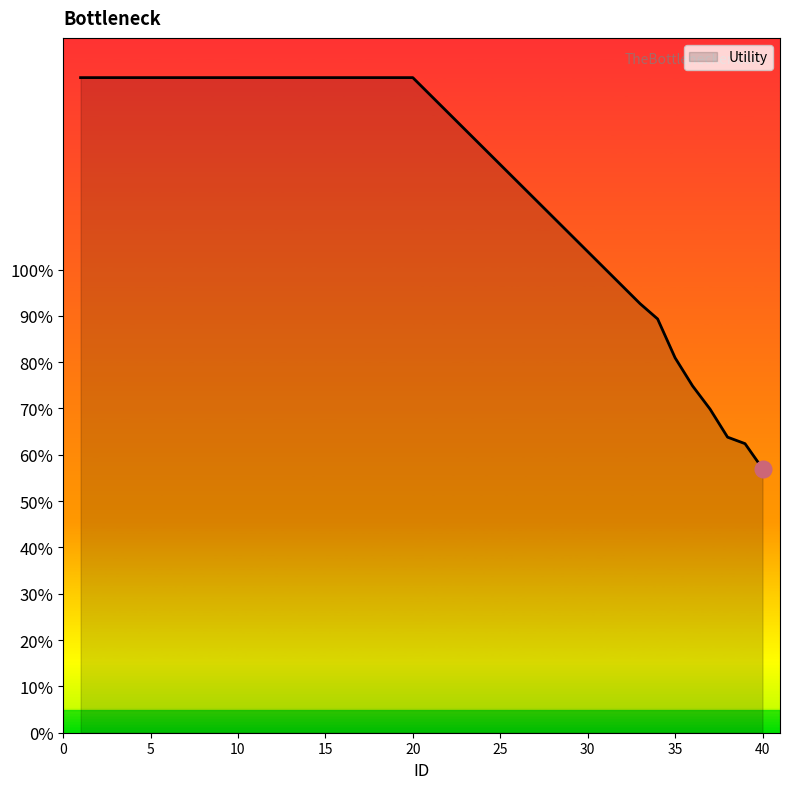

Does the chart have visible grid lines?

No